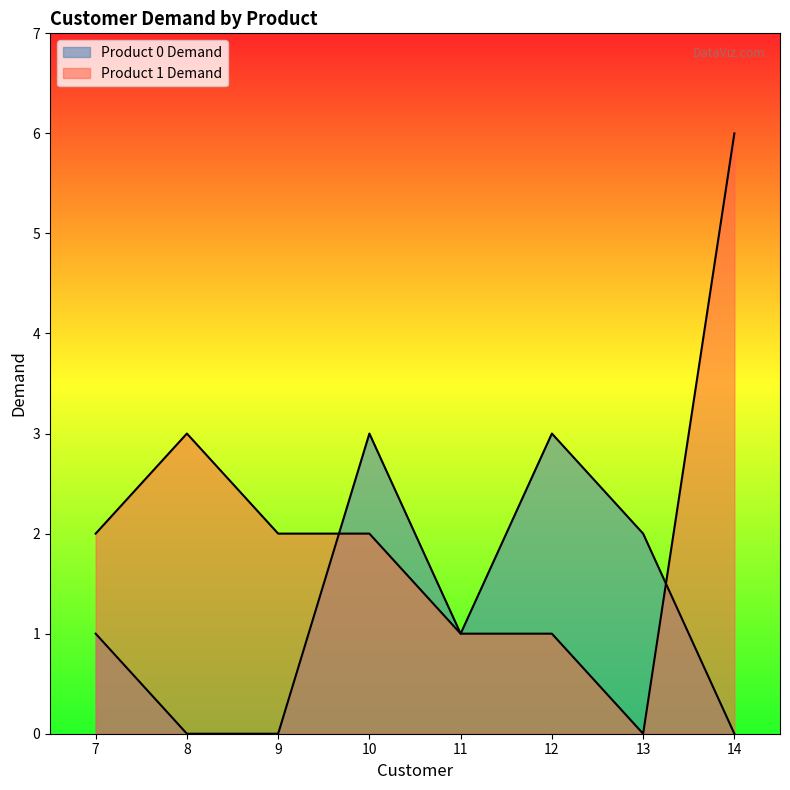

Reading left to right, list all the values displayed in this chart.

Product 0 Demand: 1	0	0	3	1	3	2	0
Product 1 Demand: 2	3	2	2	1	1	0	6